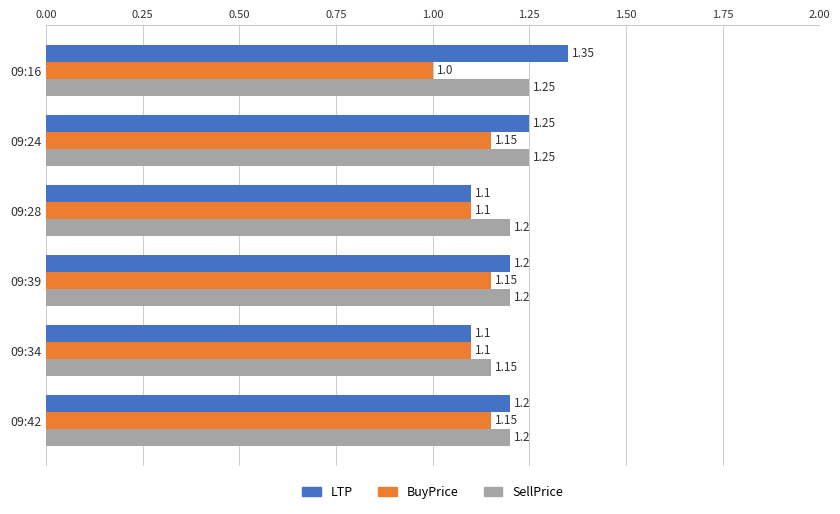

What is the total value across all series at 09:28?

3.4